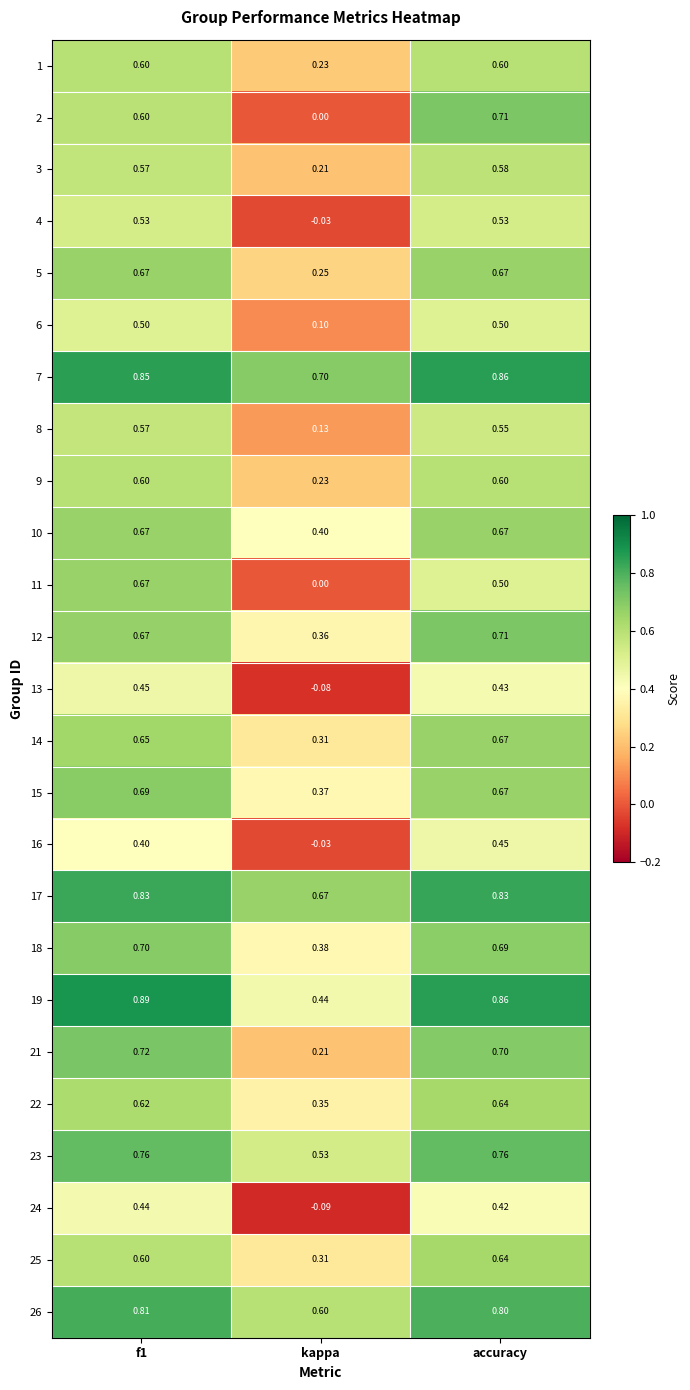

At how many categories does at least one series exceed 0?

3